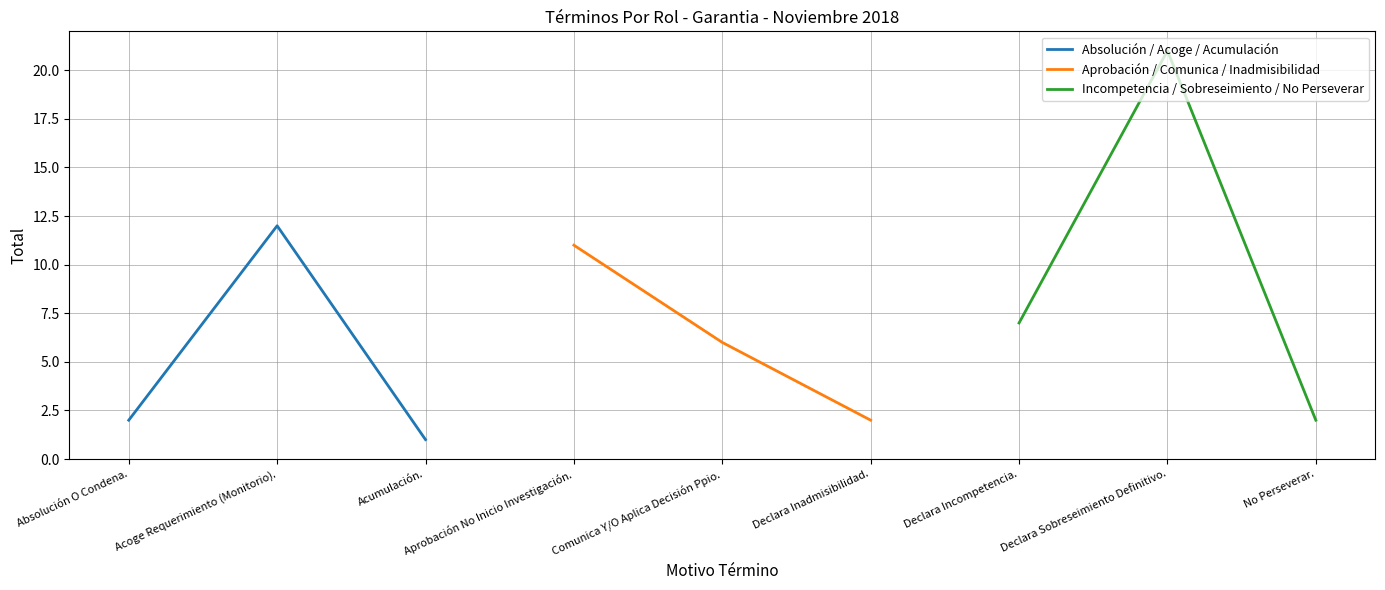

What is the sum of the Aprobación / Comunica / Inadmisibilidad values at Aprobación No Inicio Investigación. and Declara Inadmisibilidad.?

13